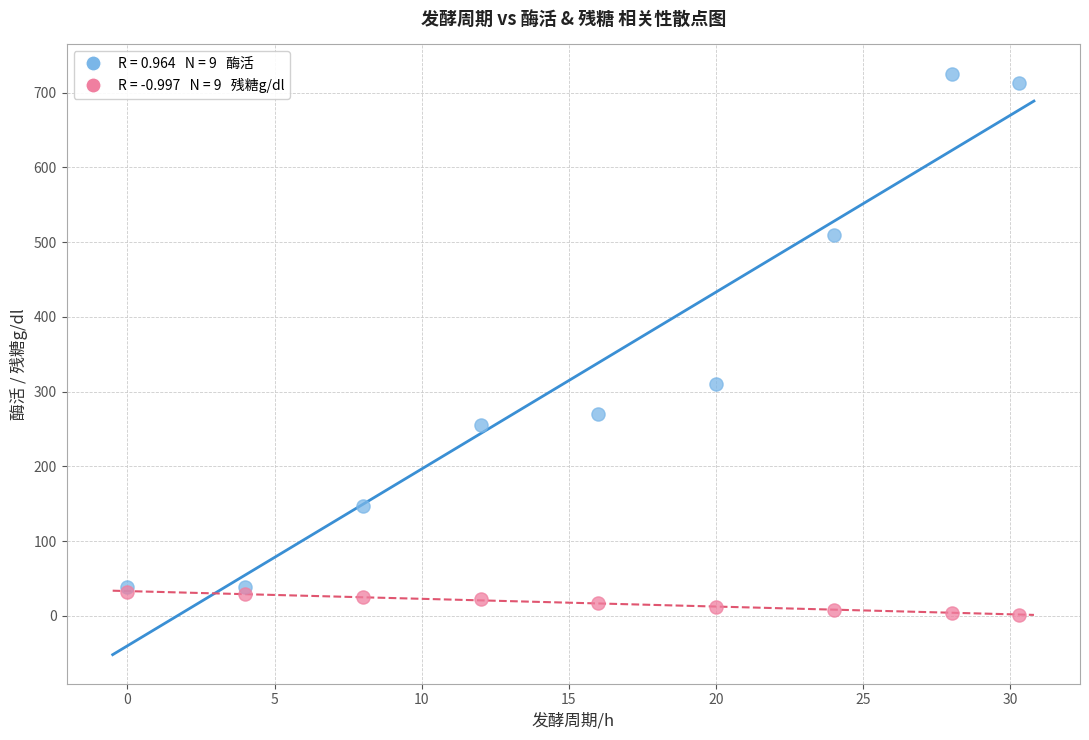

Across all series, what Y value is closest to 363?

310.0